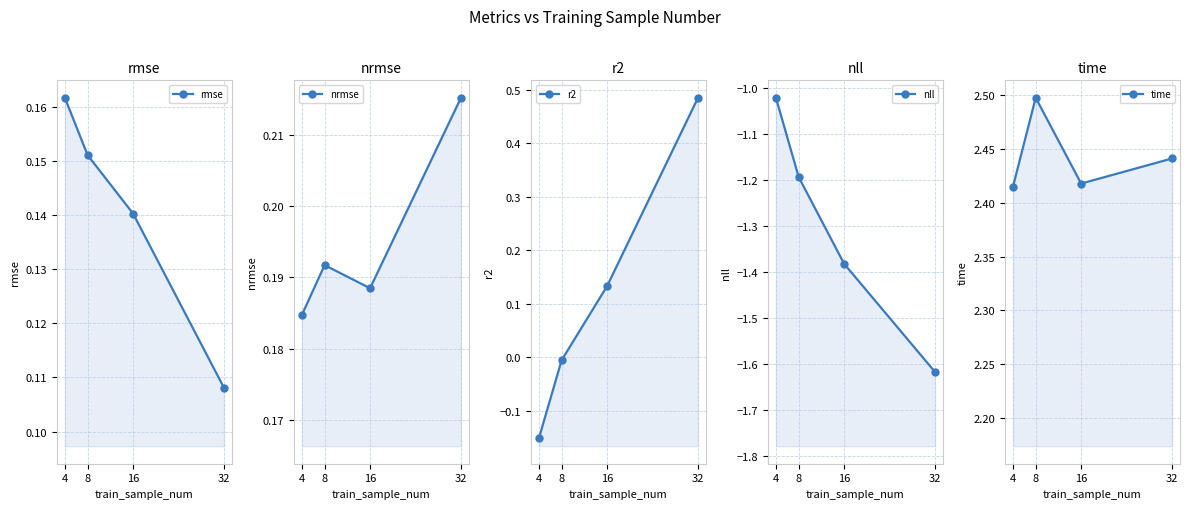

At which category is the sum across all series the highest?

8